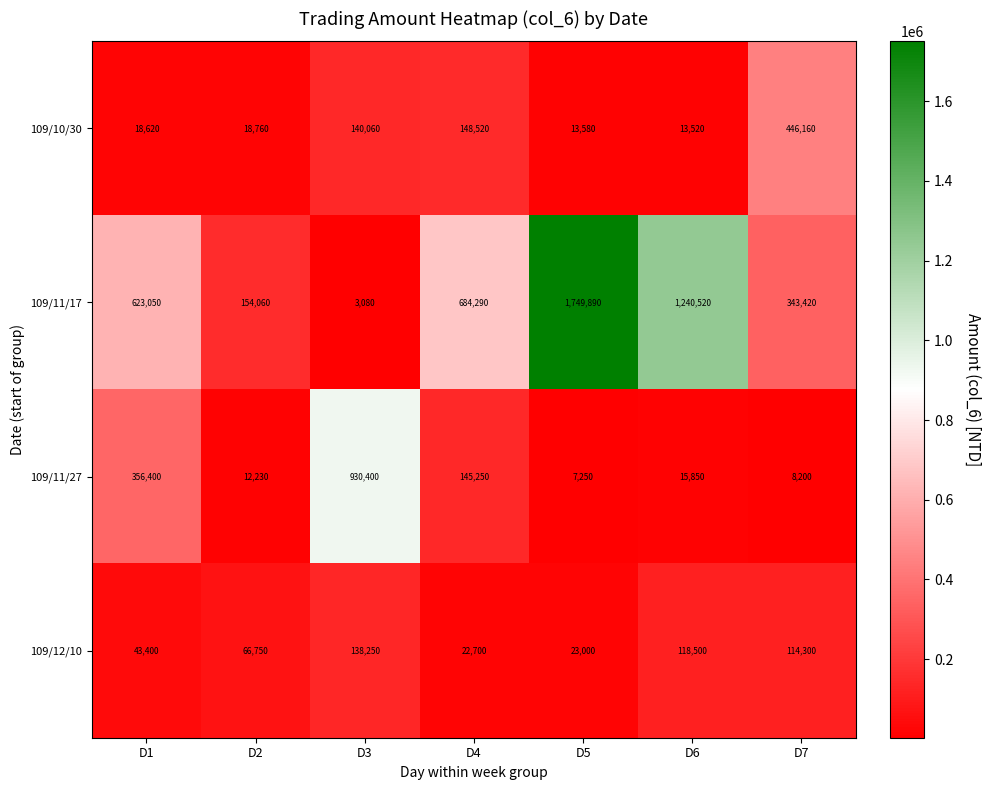

What is the total value across all series at D3?

1211790